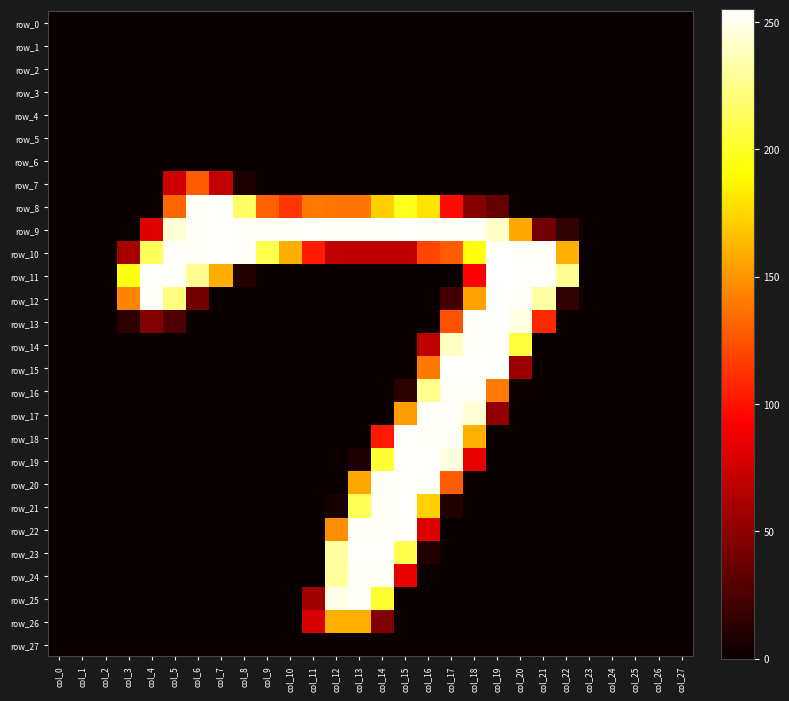

Which series has the largest range (max minus min)?

row_11